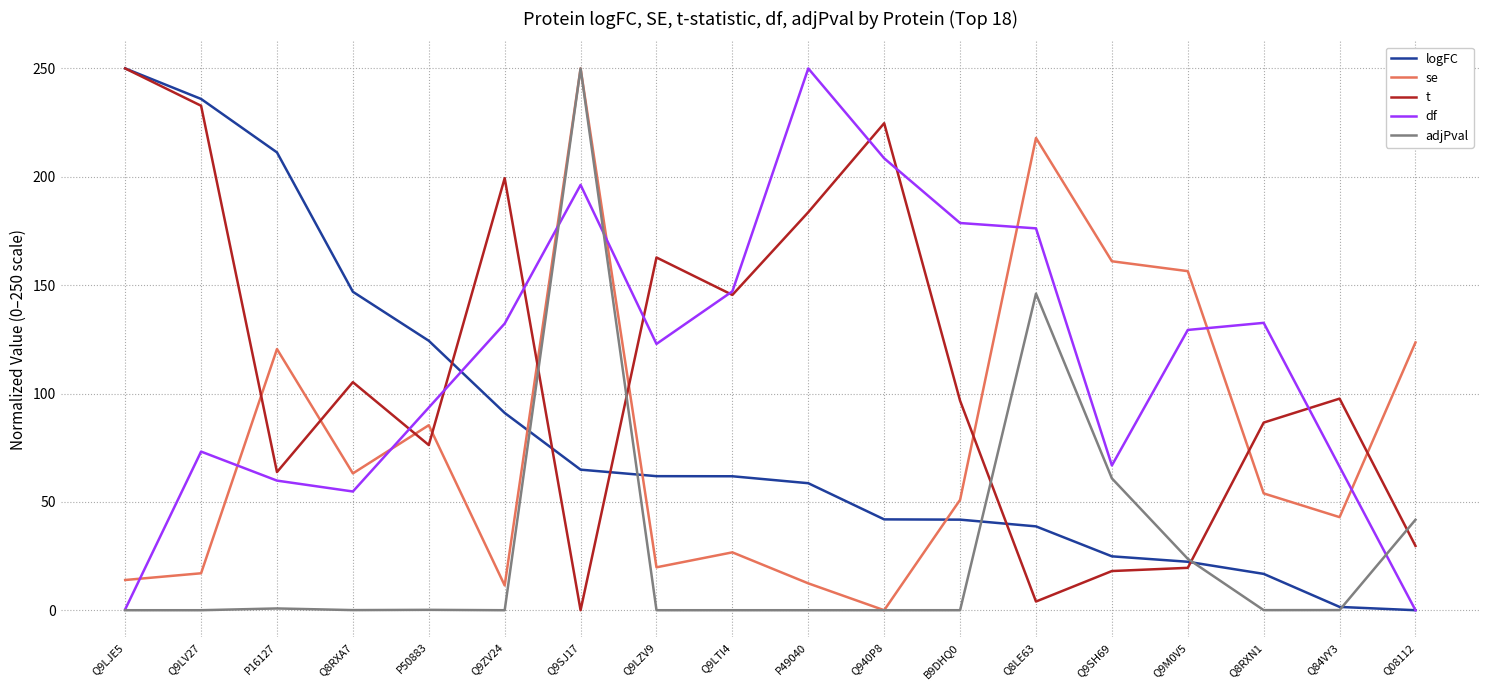

What position from the left is Q9LTI4?

9